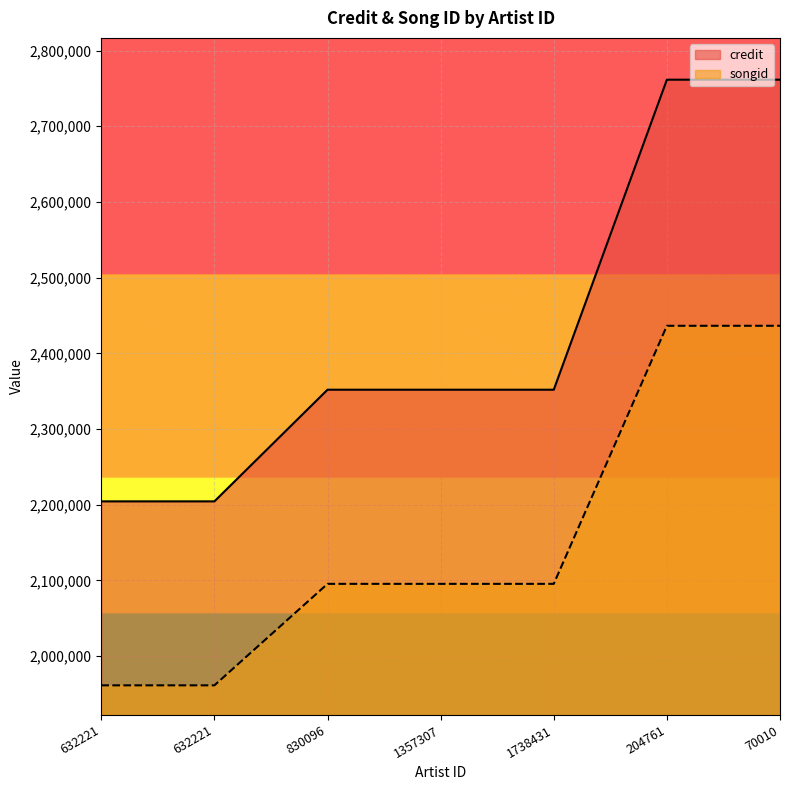

What is the label of the 2nd point from the right?

204761